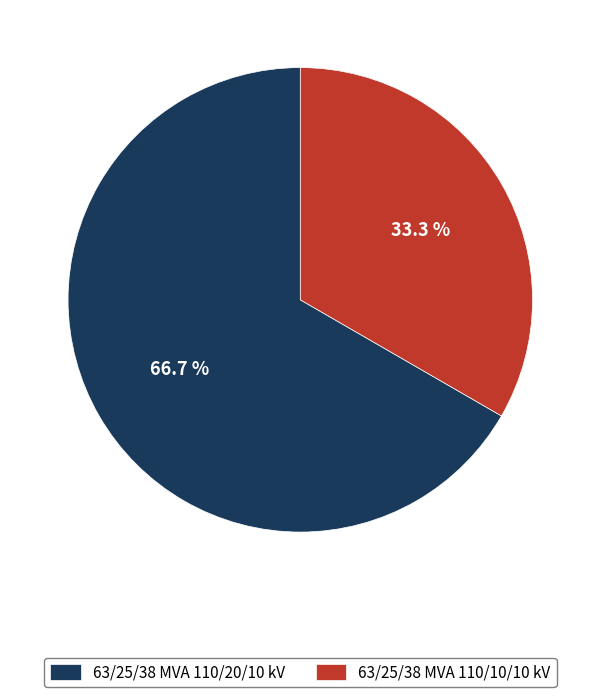

Count the number of slices in the pie.

2